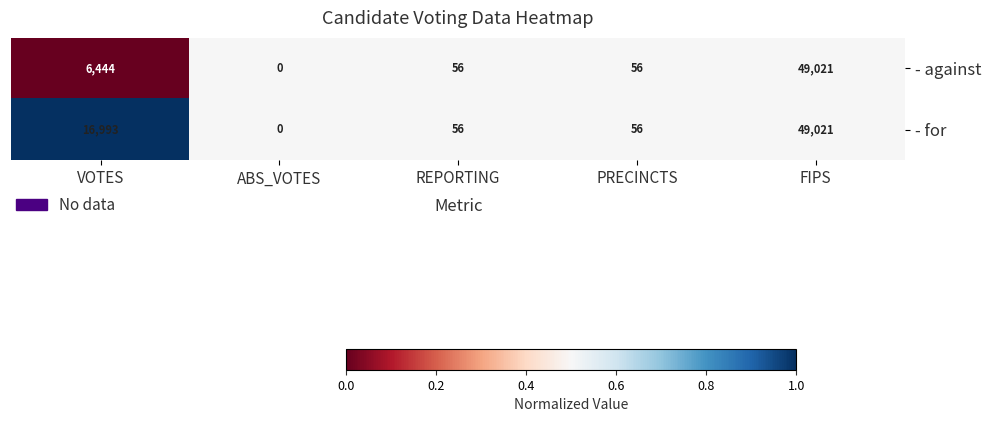

Rank the series by their average value, from lowest to highest.

- against, - for